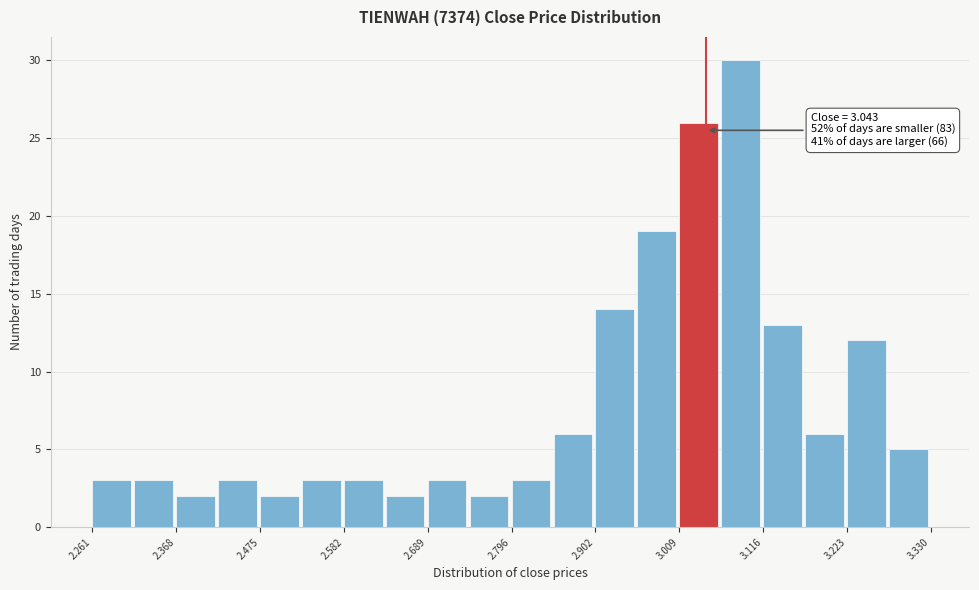

Read against the x-axis, roughly where is the centre of the tallest bar?

3.08